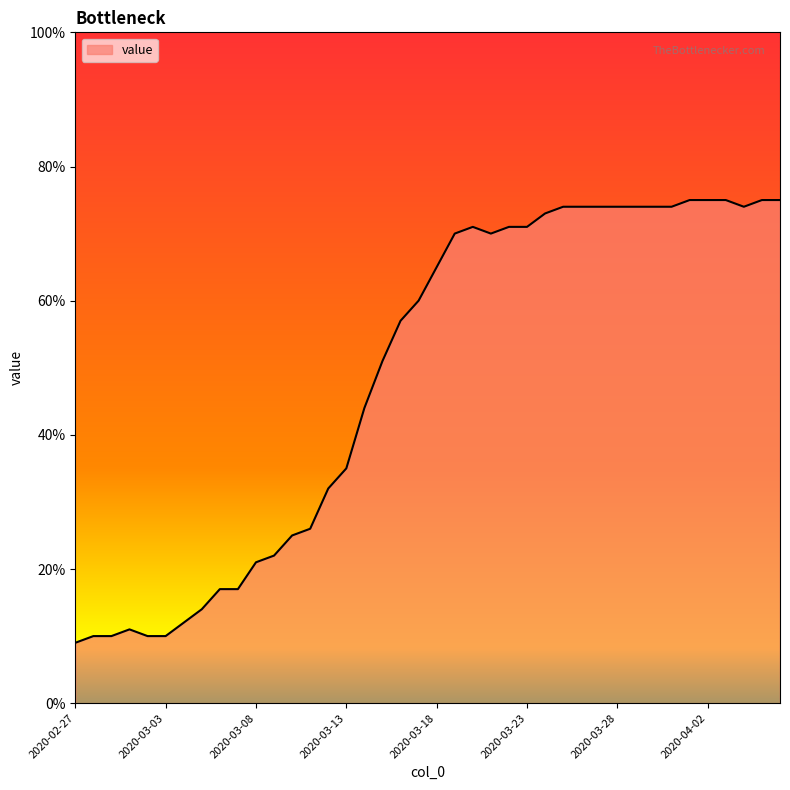

What is the greatest value displayed?

75